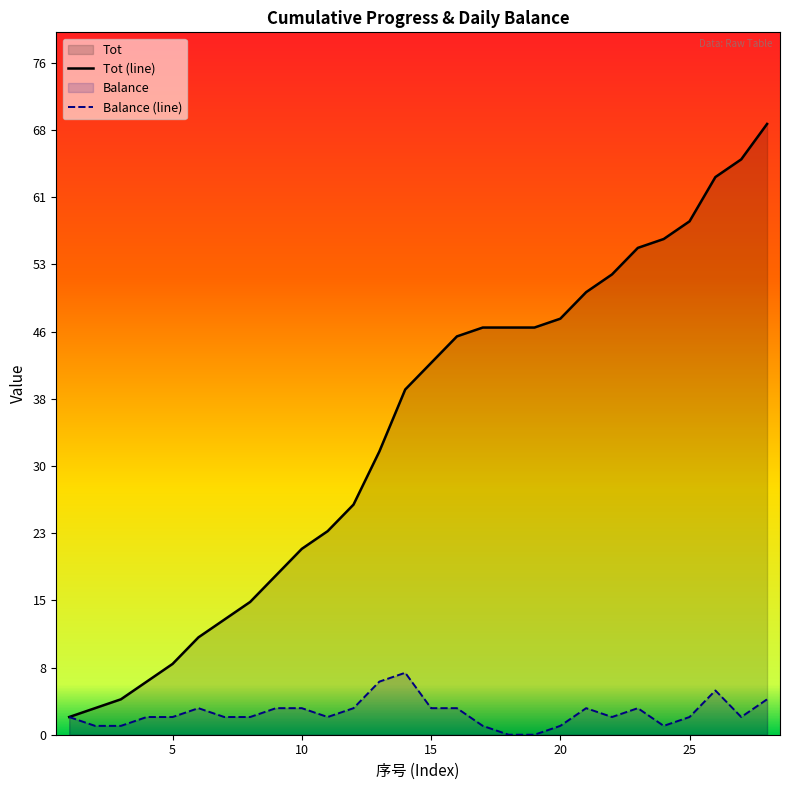

What is the total value across all series at 25?

60